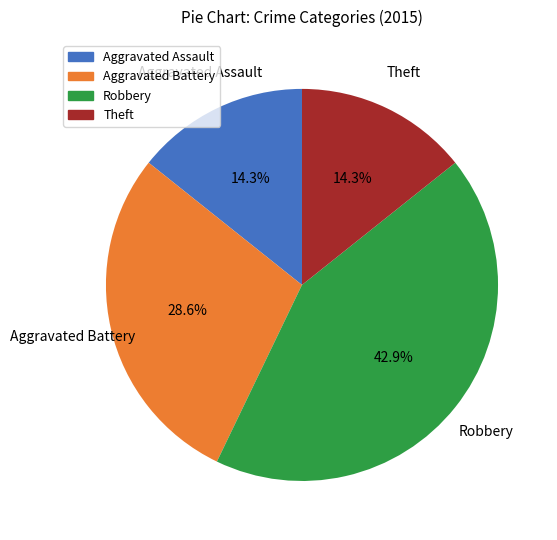

Between Robbery and Aggravated Assault, which is larger?

Robbery